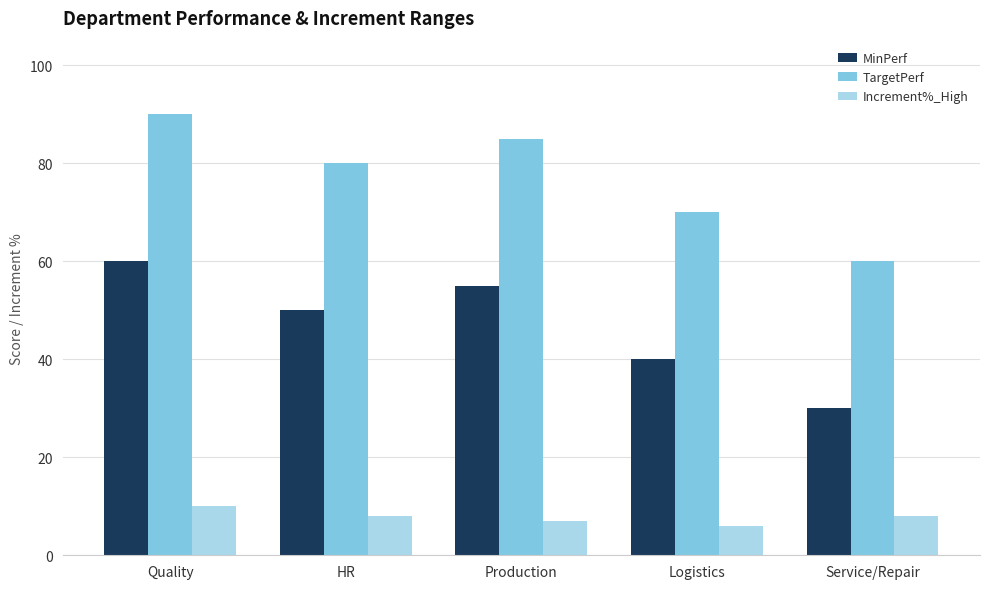

What is the spread (max minus min) of values at Quality?

80